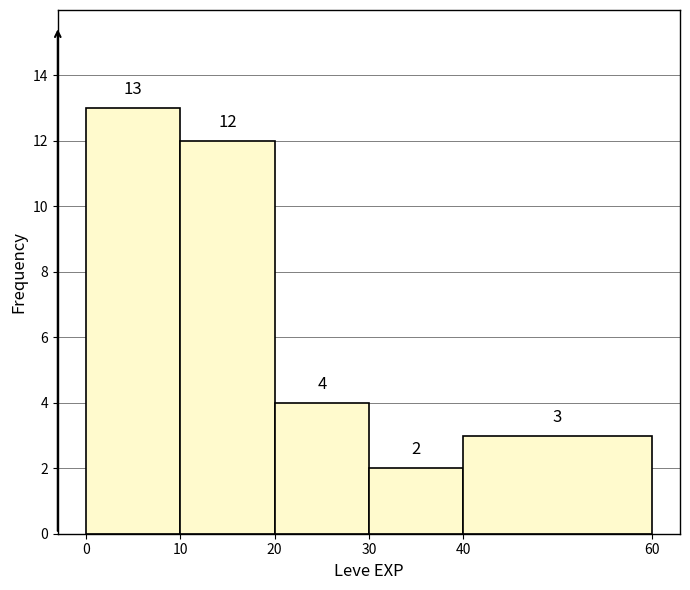

How tall is the bar that spans 20 to 30 on the x-axis?

4